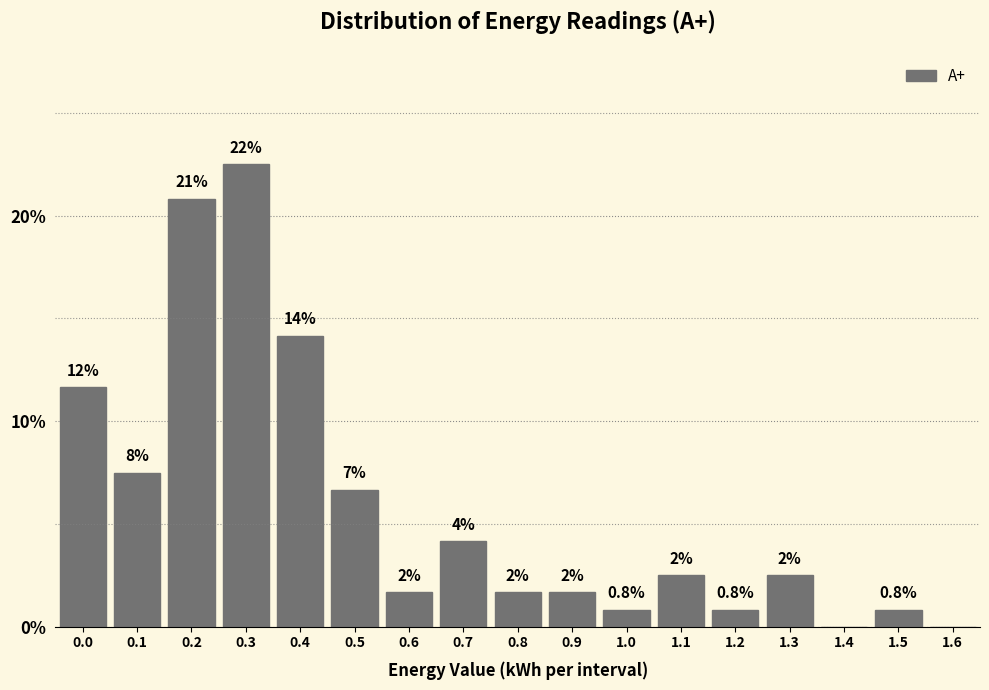

Are the bars horizontal?

No